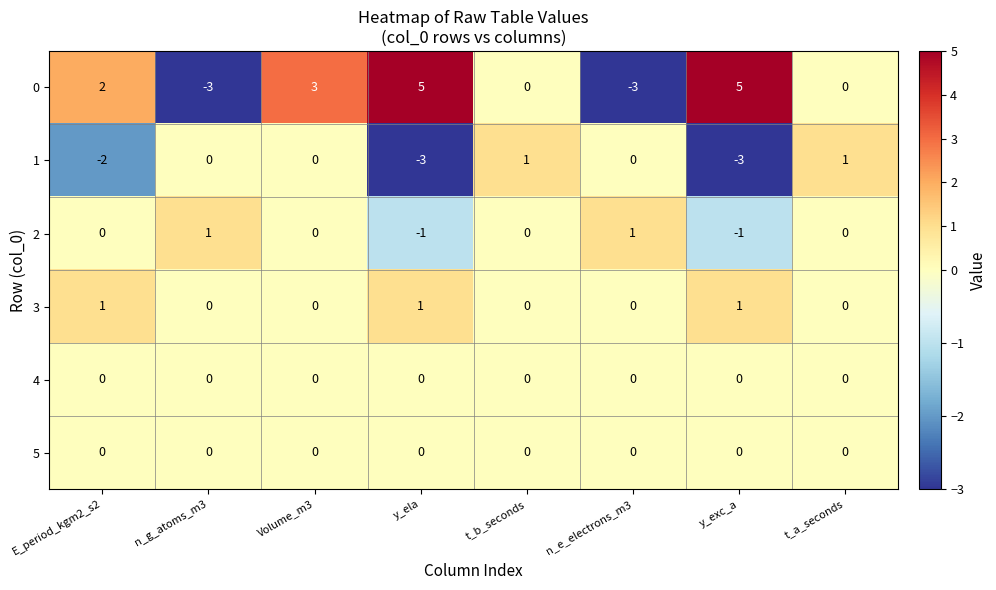

What is the spread (max minus min) of values at n_g_atoms_m3?

4